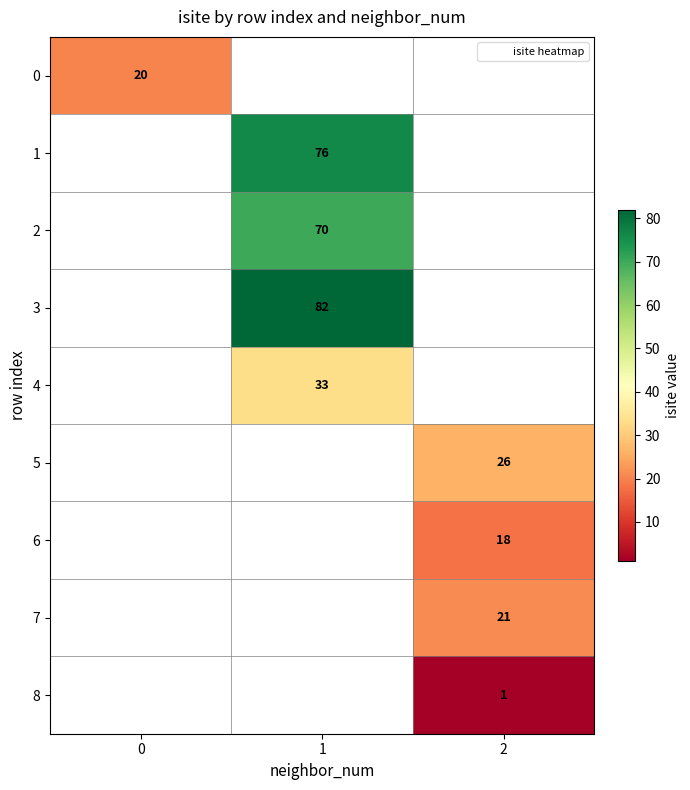

Which label corresponds to the largest value in the chart?

1